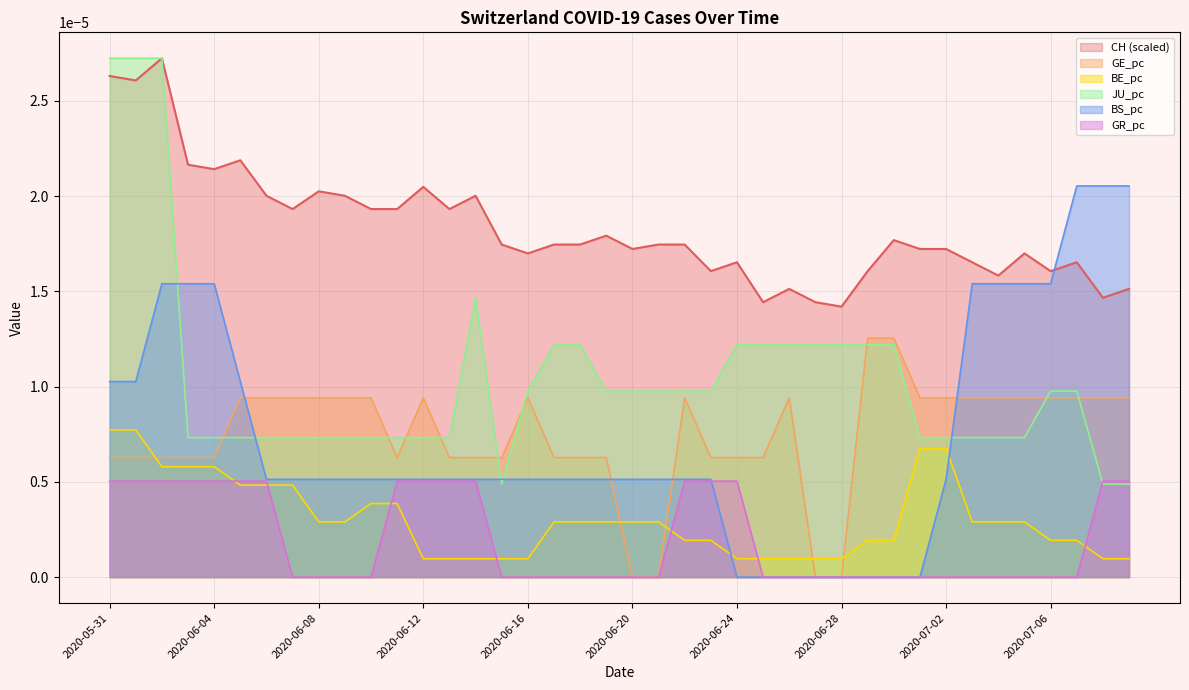

Which series has the largest total across all categories?

CH (scaled)